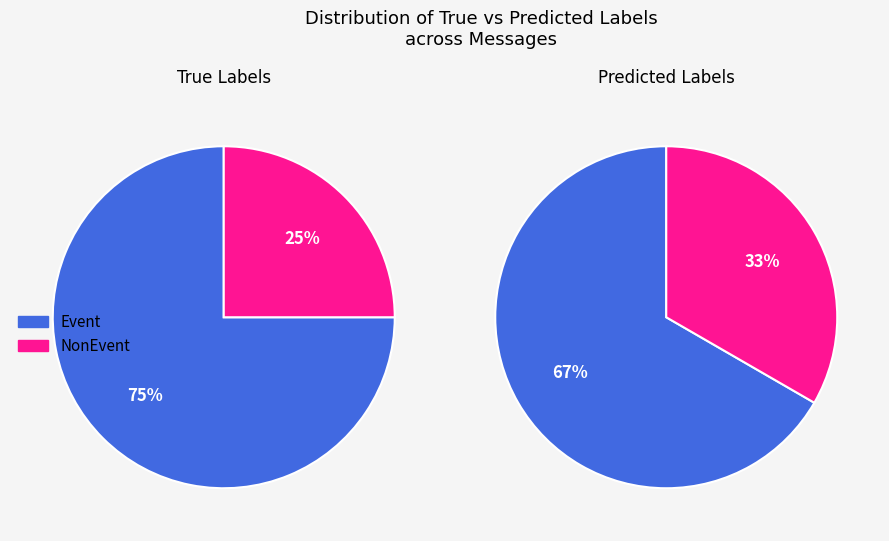

Is message_0 the majority of the pie?

No